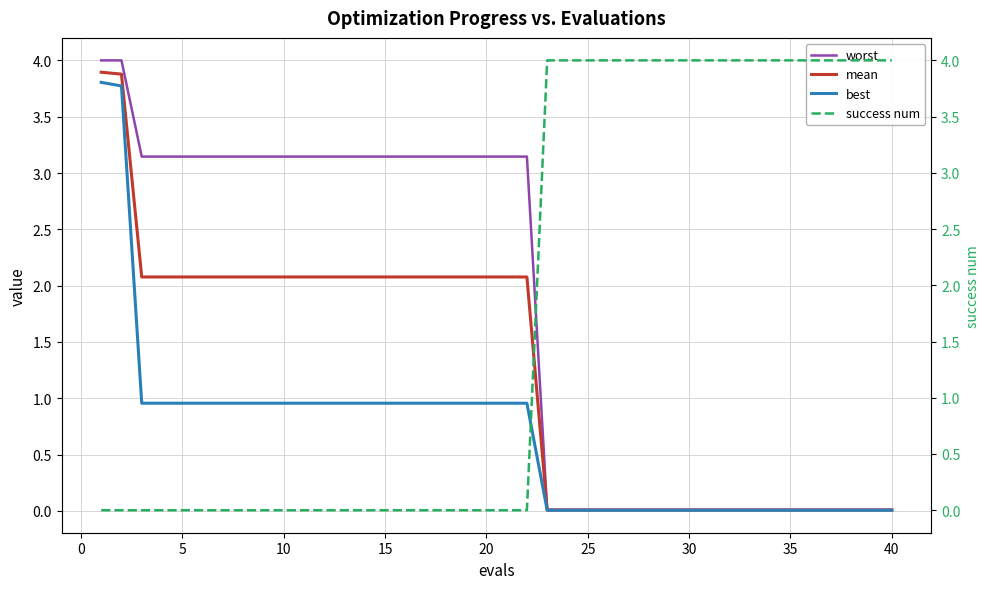

True or false: success num and mean intersect in this chart.

True